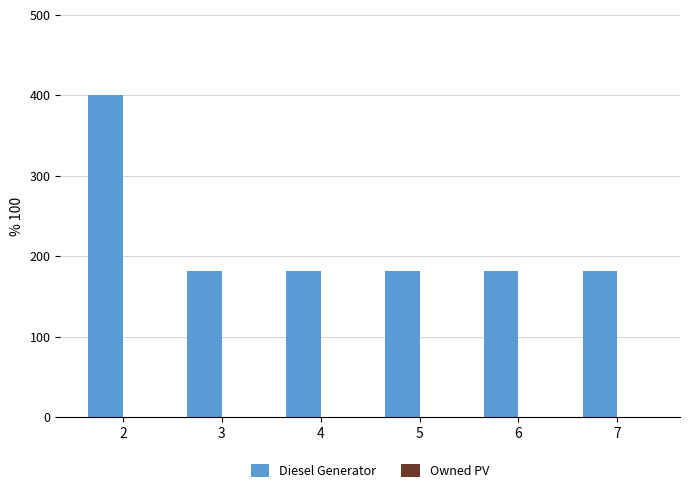

What is the ratio of the value at 2 to the value at 6?

2.2